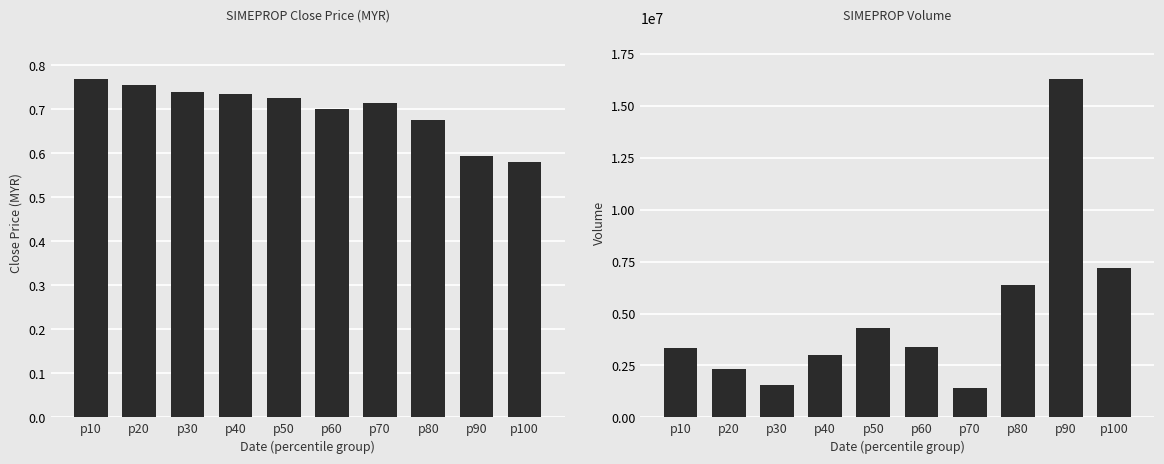

Reading left to right, what are all the values shown in this chart?

close: p10=0.8	p20=0.8	p30=0.7	p40=0.7	p50=0.7	p60=0.7	p70=0.7	p80=0.7	p90=0.6	p100=0.6
vol: p10=3323200.0	p20=2350500.0	p30=1562400.0	p40=2992000.0	p50=4291400.0	p60=3376200.0	p70=1391000.0	p80=6372000.0	p90=16313400.0	p100=7194600.0